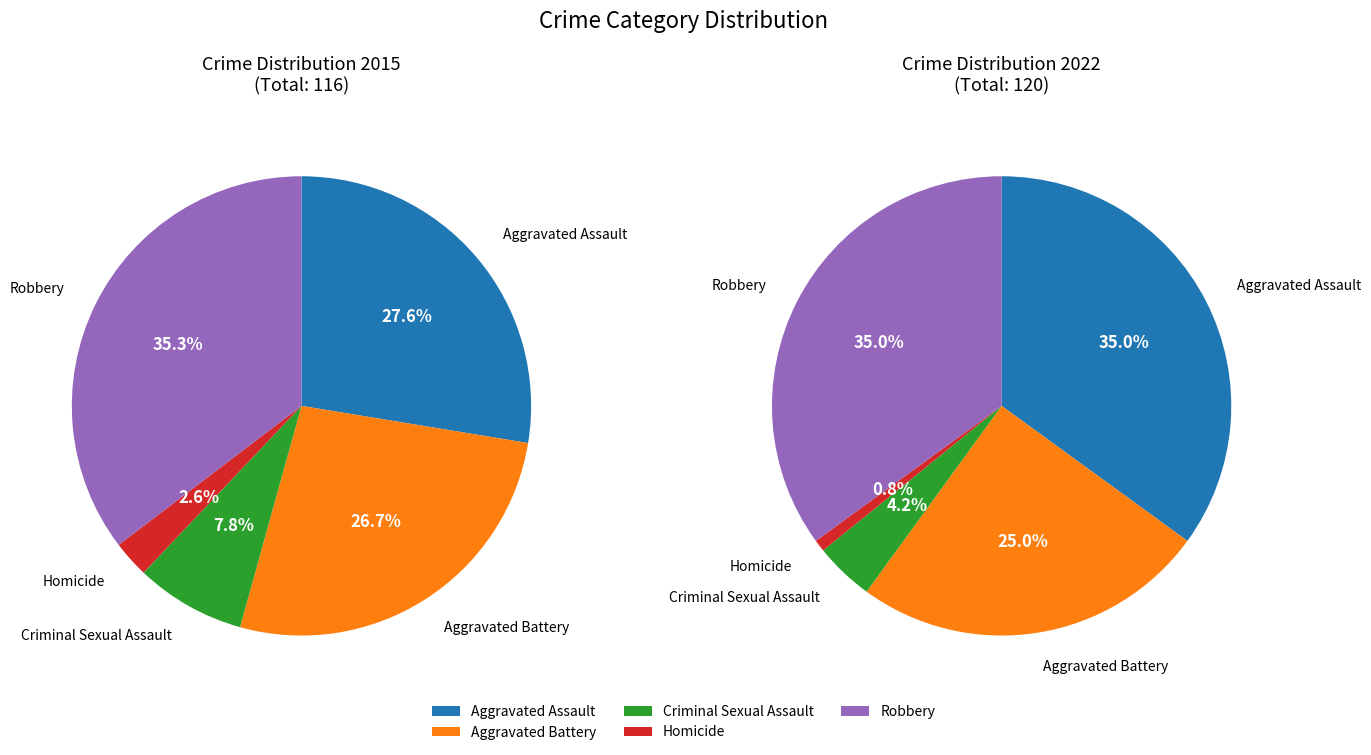

True or false: Criminal Sexual Assault accounts for 19% of the total.

False